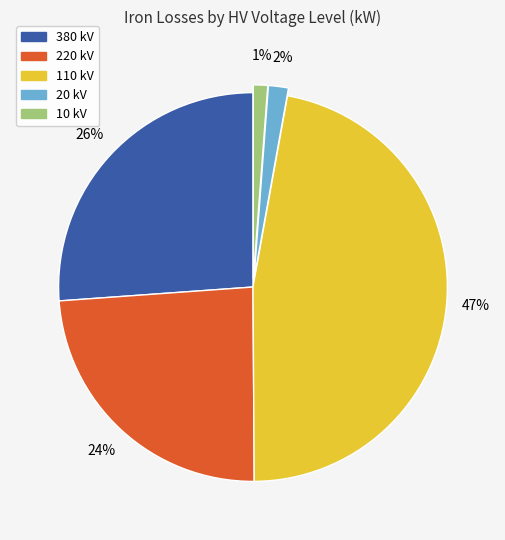

Is there a majority slice in this chart?

No